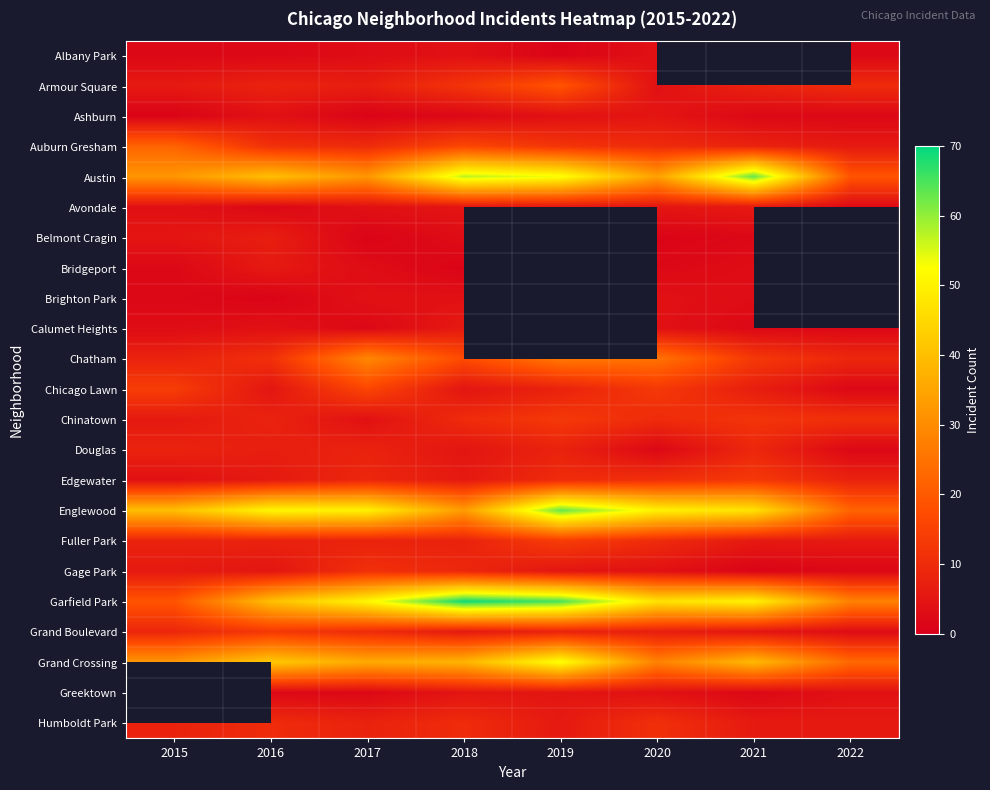

Which series has the largest total across all categories?

Garfield Park